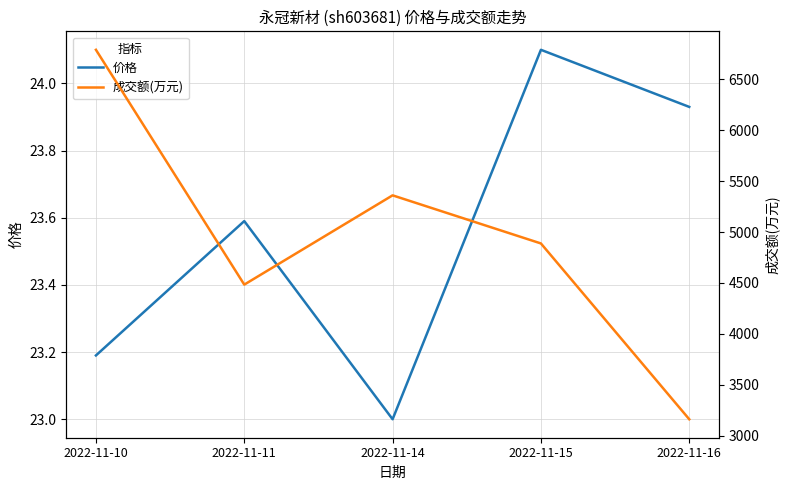

Which category has the highest value in the 价格 series?

2022-11-15